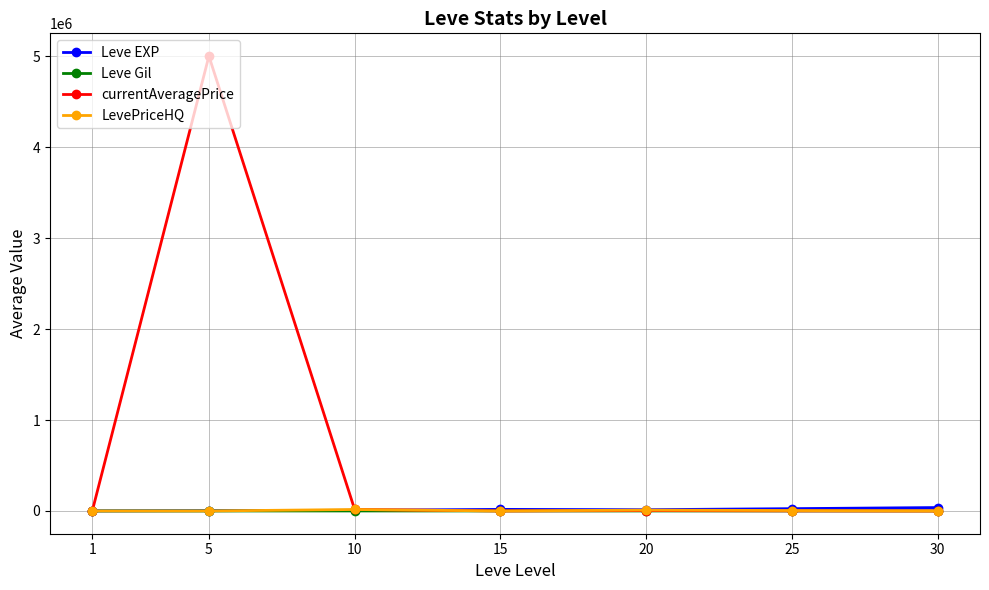

The value of LevePriceHQ at 1 is 0. True or false?

True